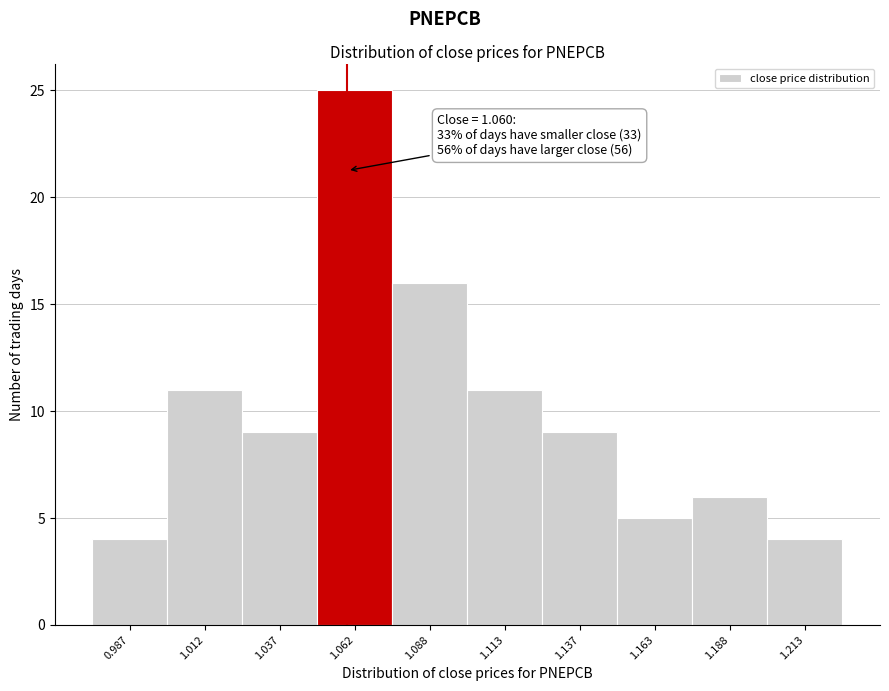

Which range on the x-axis has the tallest bar?

1.050 to 1.075